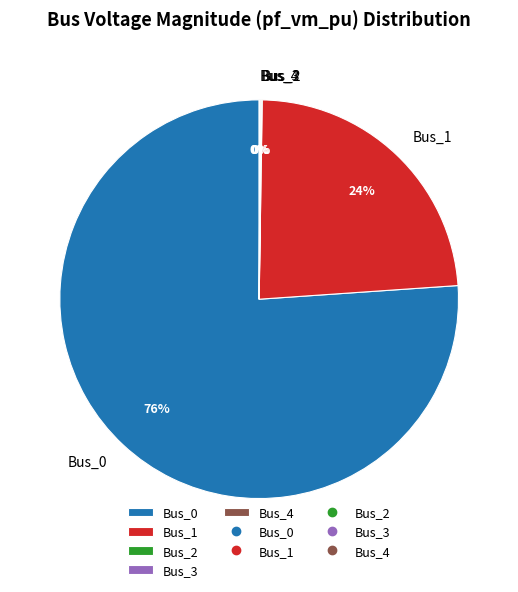

Does Bus_0 account for over 50% of the chart?

Yes